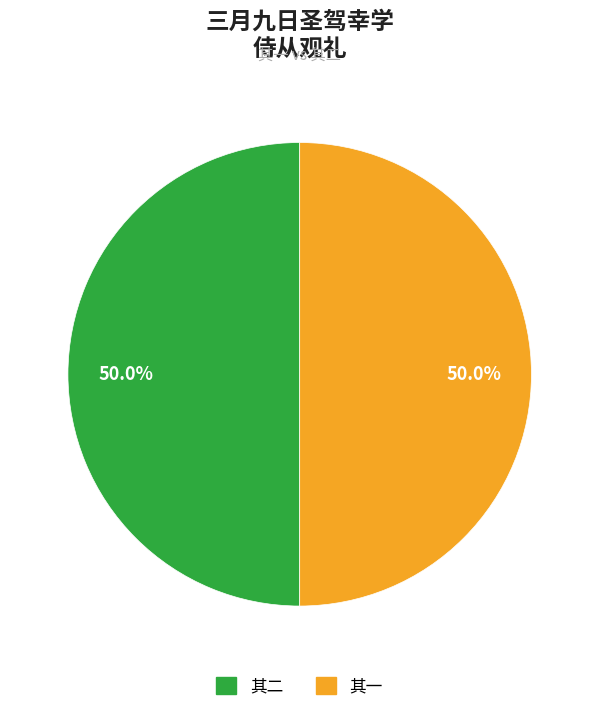

Approximately how many times larger is the value at 其一 compared to 其二?

1.0